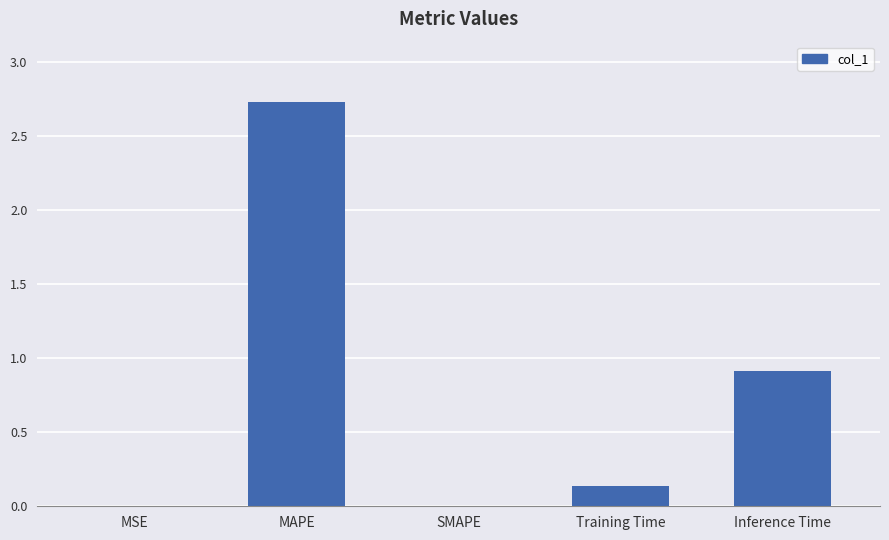

How many categories are shown in the chart?

5